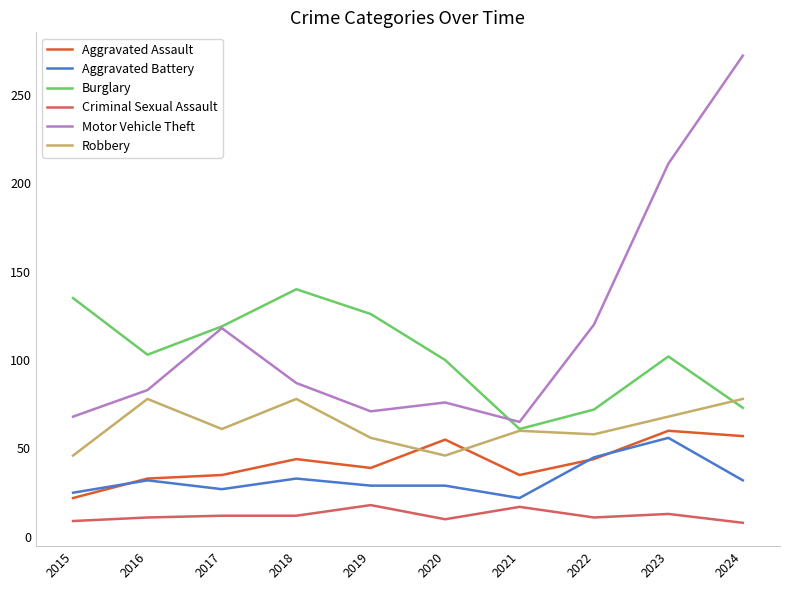

At which label does Burglary first exceed 103?

2015